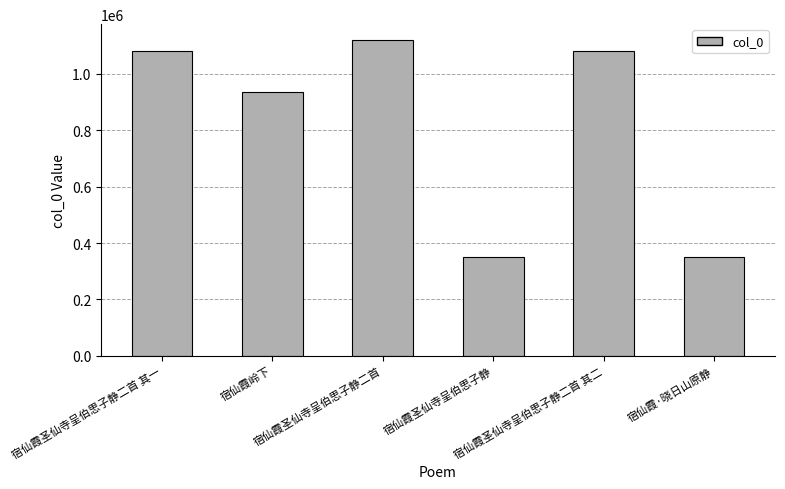

Between 宿仙霞圣仙寺呈伯思子静二首 and 宿仙霞岭下, which is larger?

宿仙霞圣仙寺呈伯思子静二首